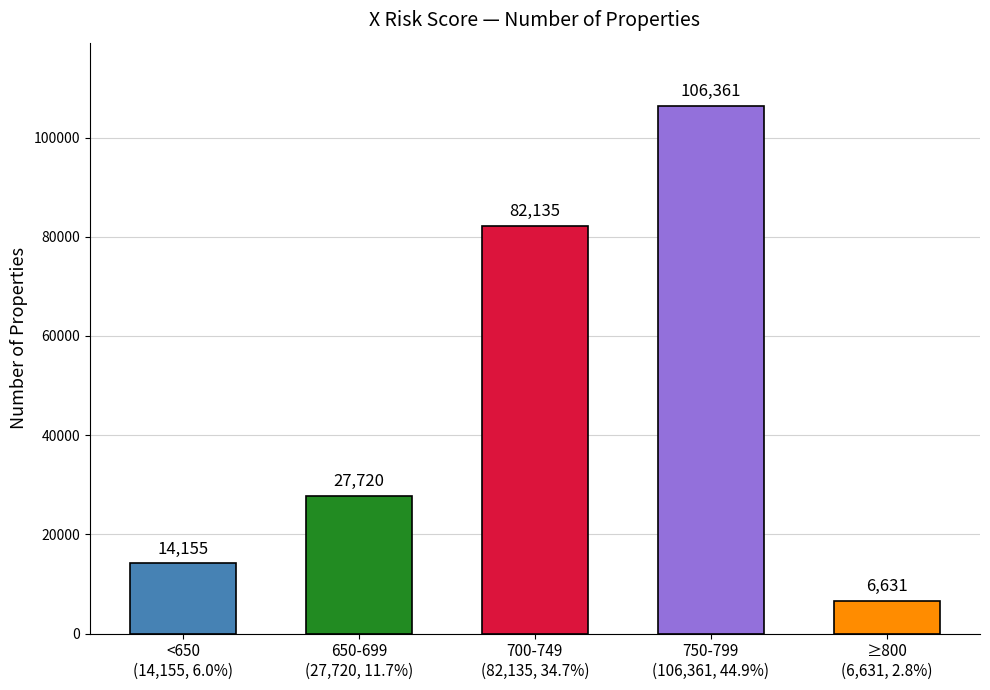

What is the smallest value displayed?

6631